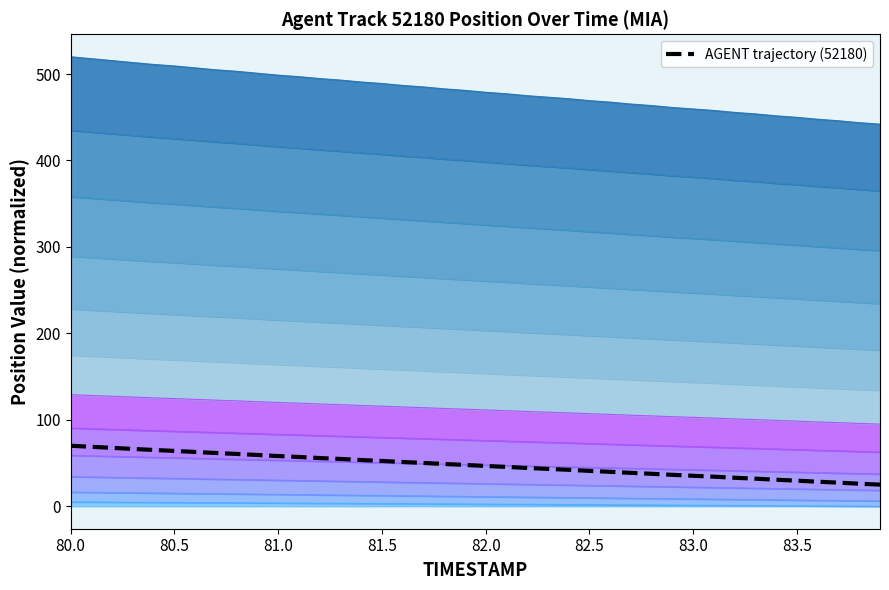

What is the difference between the maximum and minimum values?

45.0